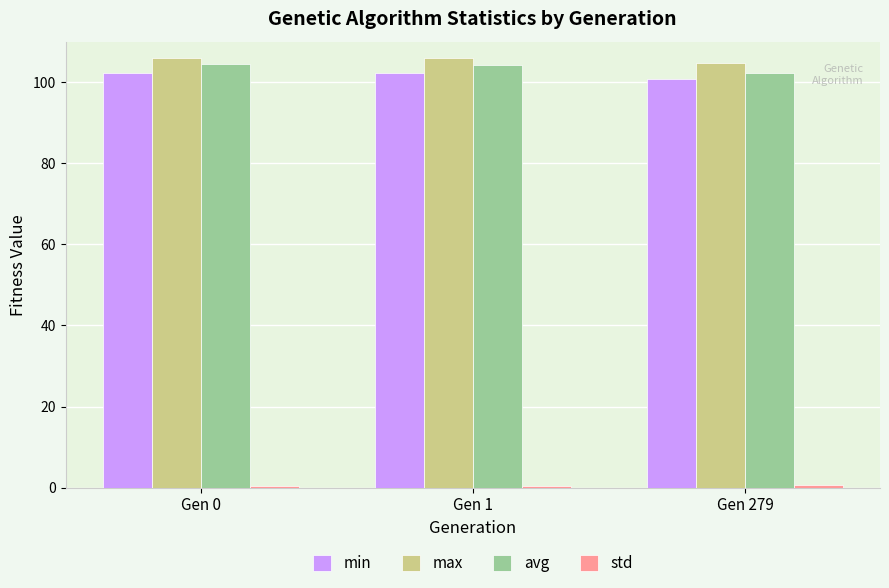

What is the lowest value of the avg series?

102.4